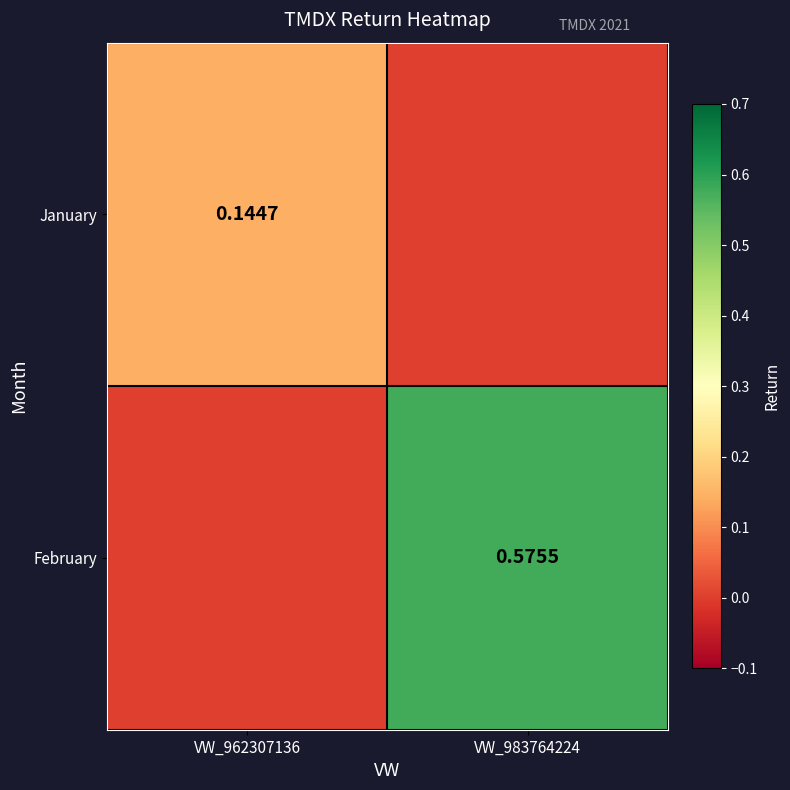

How many data points in January are above 0?

1